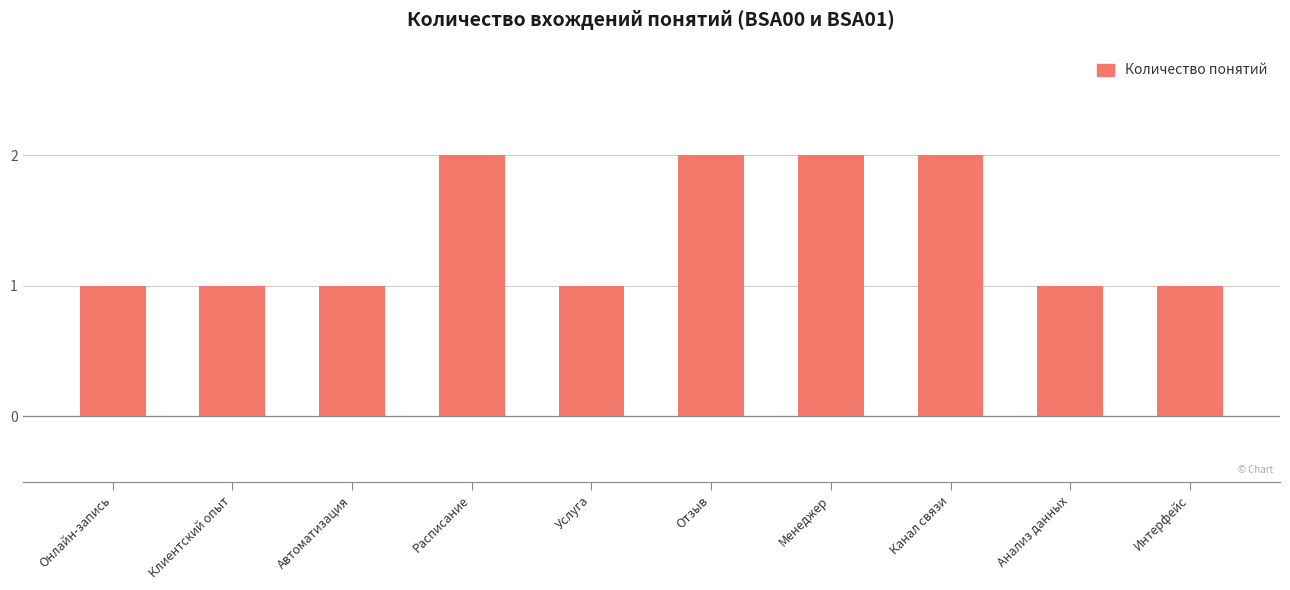

What is the average value?

1